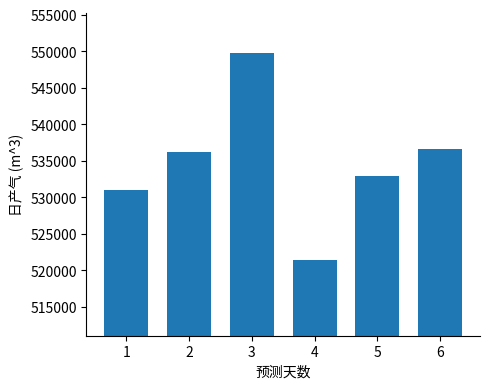

Reading right to left, transcribe all the data shown in this chart.

536565.9	532864.5	521458.9	549774.1	536253.8	530960.6